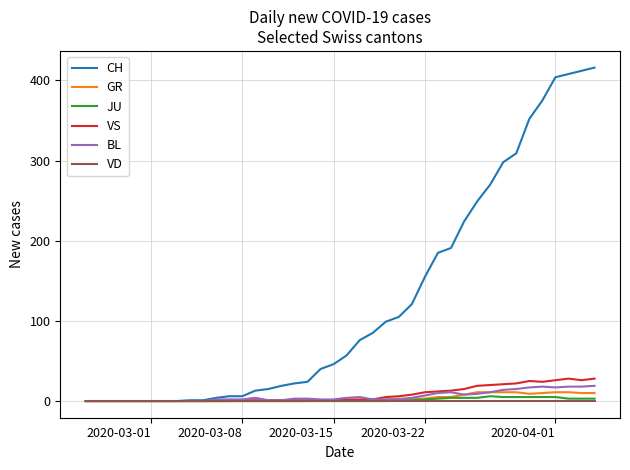

What is the maximum value for CH?

416